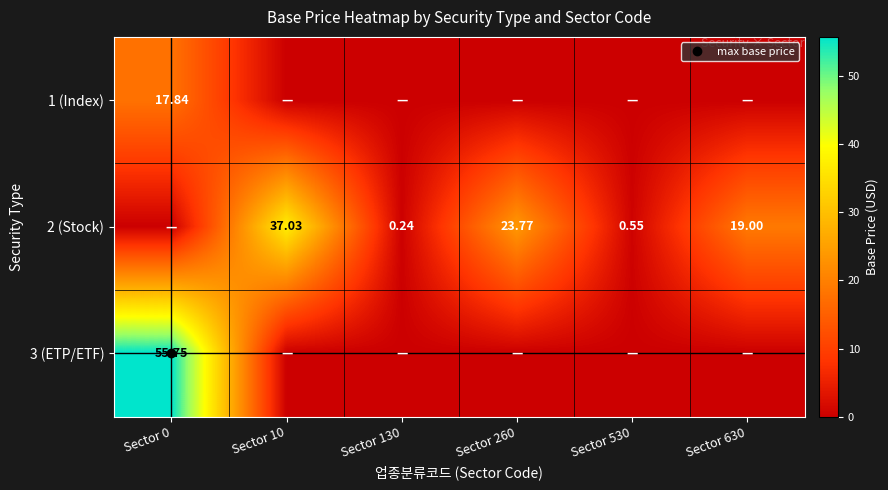

Which has a higher value, Sector 260 or Sector 0?

Sector 0